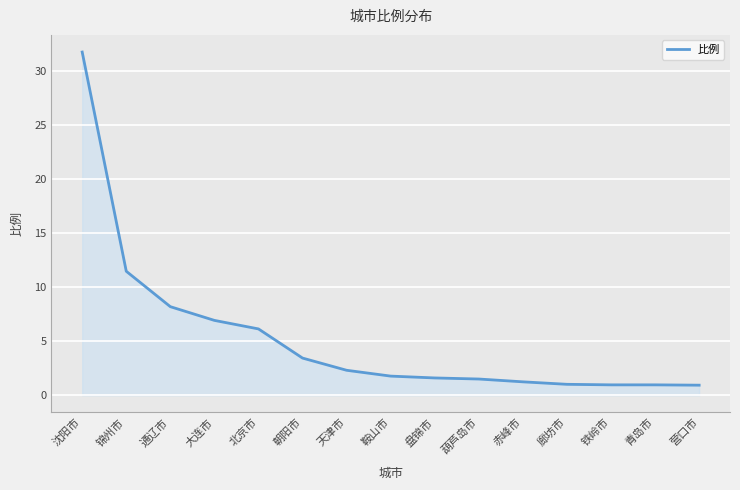

Which label corresponds to the largest value in the chart?

沈阳市